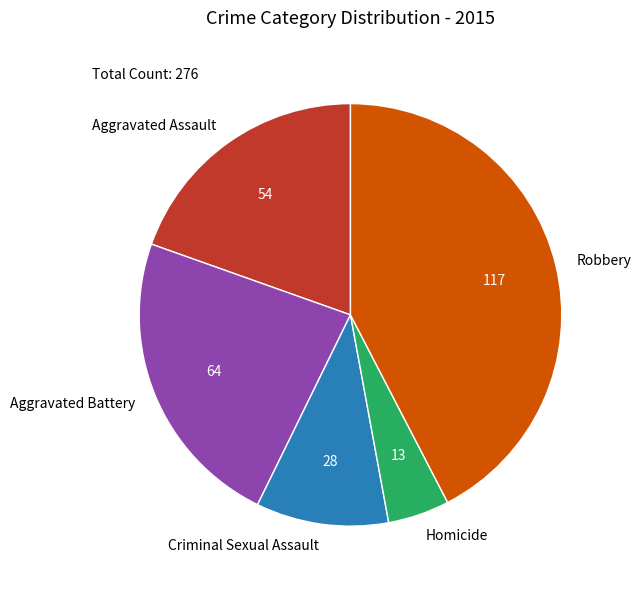

Does Aggravated Assault represent more than half of the total?

No